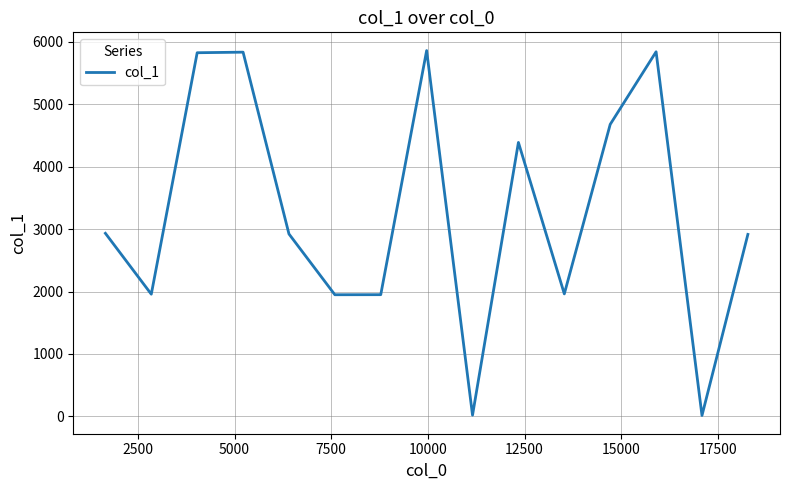

True or false: the data has more than 1 interior local peaks.

True